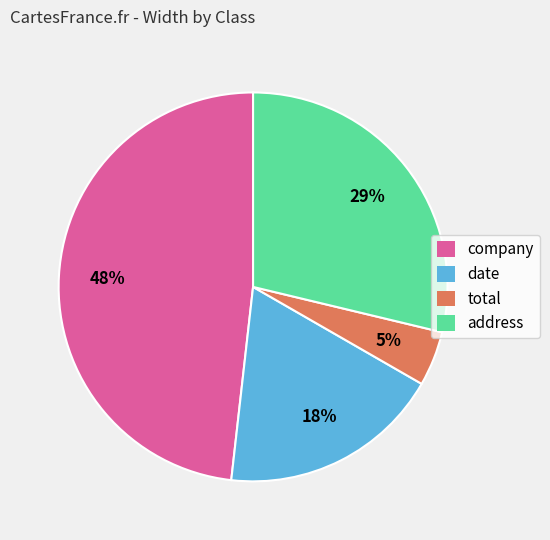

Rank the categories by value from lowest to highest.

total, date, address, company